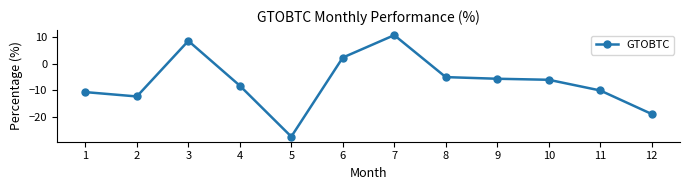

What is the difference between the maximum and second lowest values?

29.7